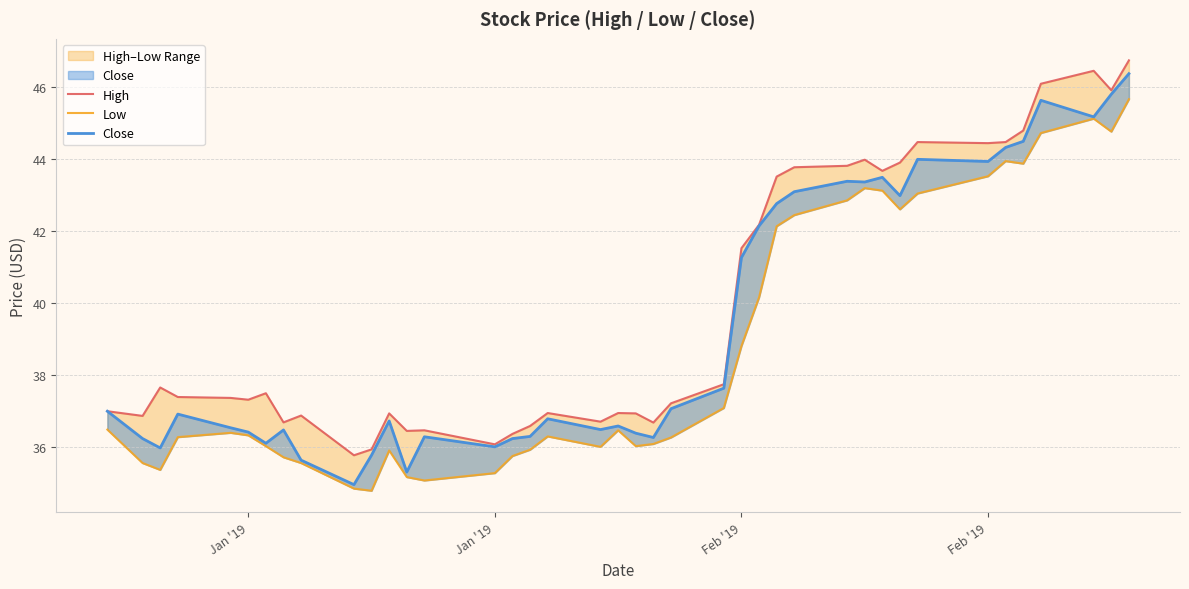

Reading right to left, list all the values displayed in this chart.

High: 46.8	45.9	46.5	46.1	44.8	44.5	44.5	44.5	43.9	43.7	44.0	43.8	43.8	43.5	42.2	41.5	37.8	37.2	36.7	36.9	37.0	36.7	37.0	36.6	36.4	36.1	36.5	36.5	36.9	35.9	35.8	36.9	36.7	37.5	37.3	37.4	37.4	37.7	36.9	37.0
Low: 45.7	44.8	45.1	44.7	43.9	44.0	43.5	43.0	42.6	43.1	43.2	42.9	42.5	42.1	40.2	38.8	37.1	36.3	36.1	36.0	36.5	36.0	36.3	35.9	35.8	35.3	35.1	35.2	35.9	34.8	34.8	35.6	35.7	36.0	36.3	36.4	36.3	35.4	35.6	36.5
Close: 46.4	45.8	45.2	45.6	44.5	44.3	43.9	44.0	43.0	43.5	43.4	43.4	43.1	42.8	42.2	41.3	37.6	37.1	36.3	36.4	36.6	36.5	36.8	36.3	36.2	36.0	36.3	35.3	36.7	35.8	35.0	35.6	36.5	36.1	36.4	36.5	36.9	36.0	36.2	37.0